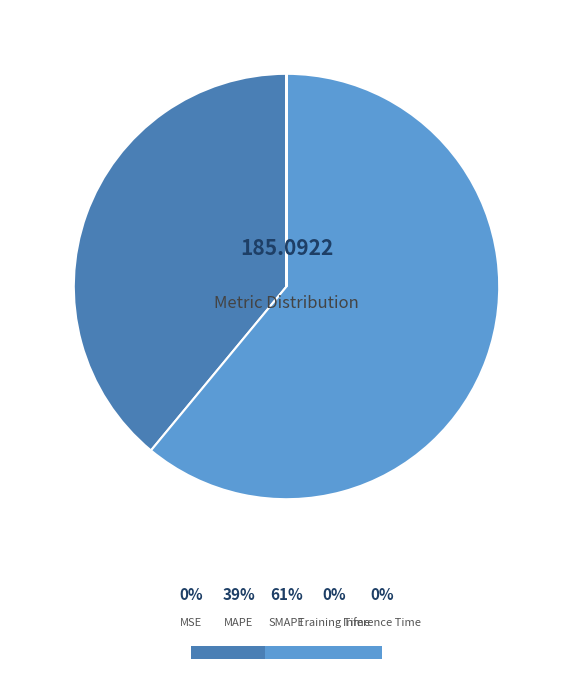

What is the change in value from MAPE to Training Time?

-72.1